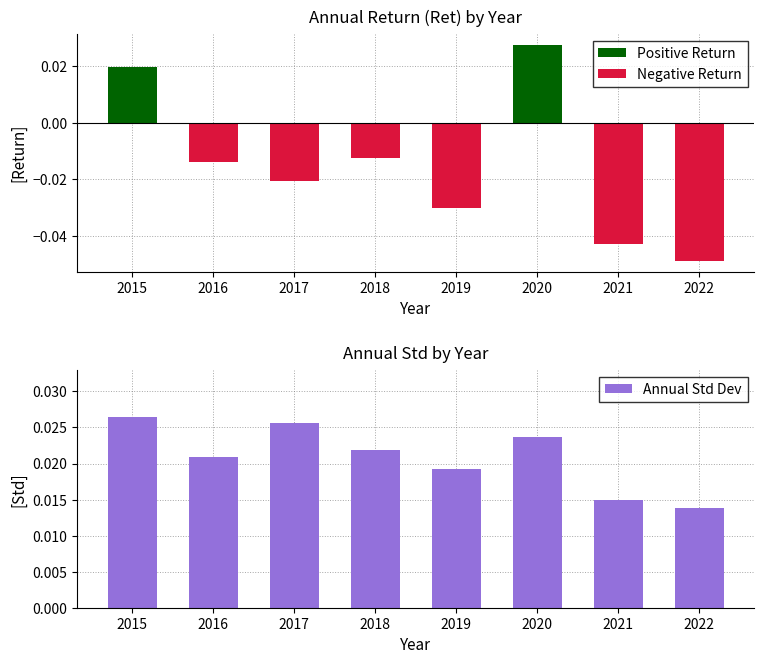

The Negative Return series shows 0.0 at 2015. True or false?

True